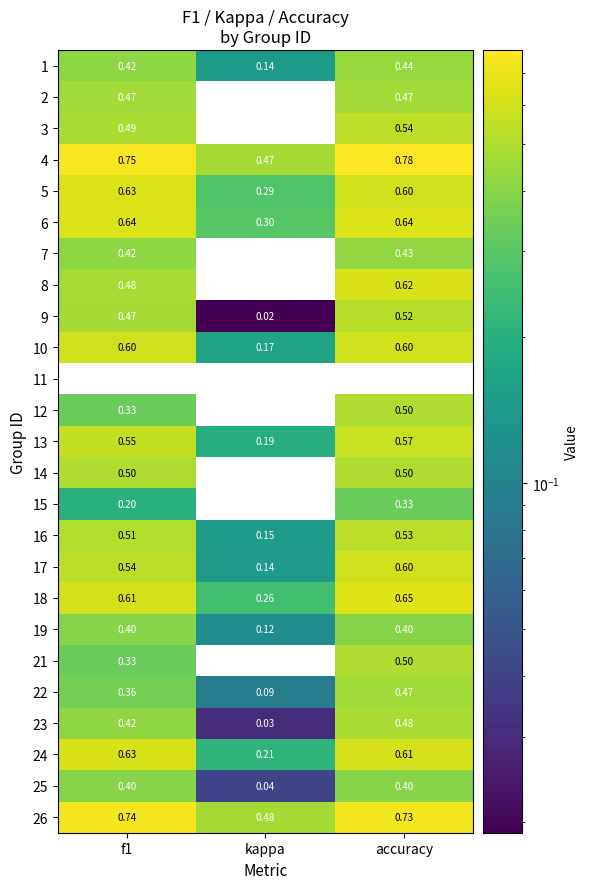

Which label corresponds to the largest value in the chart?

accuracy